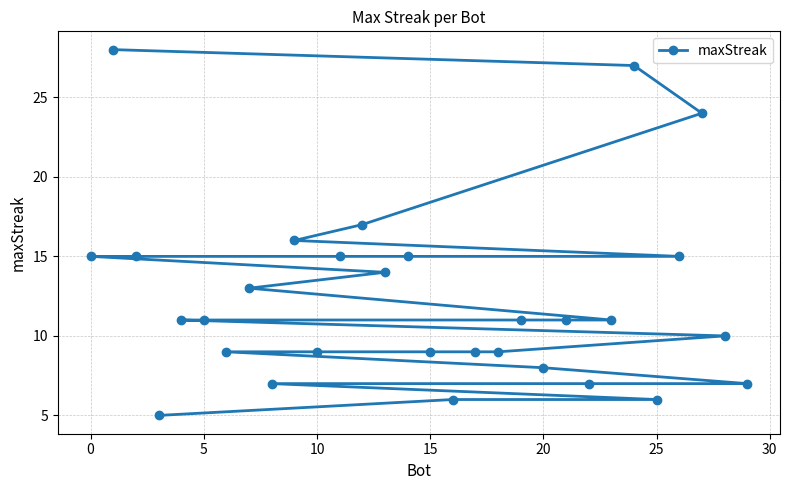

How many series are shown in this chart?

1